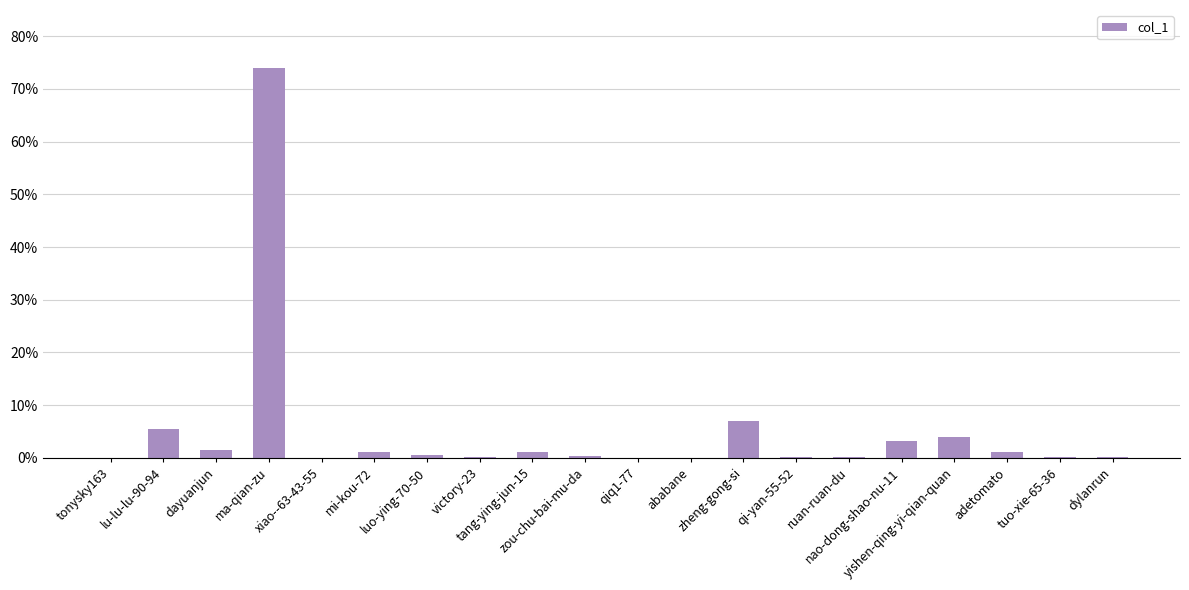

What is the maximum value shown in the chart?

73.9